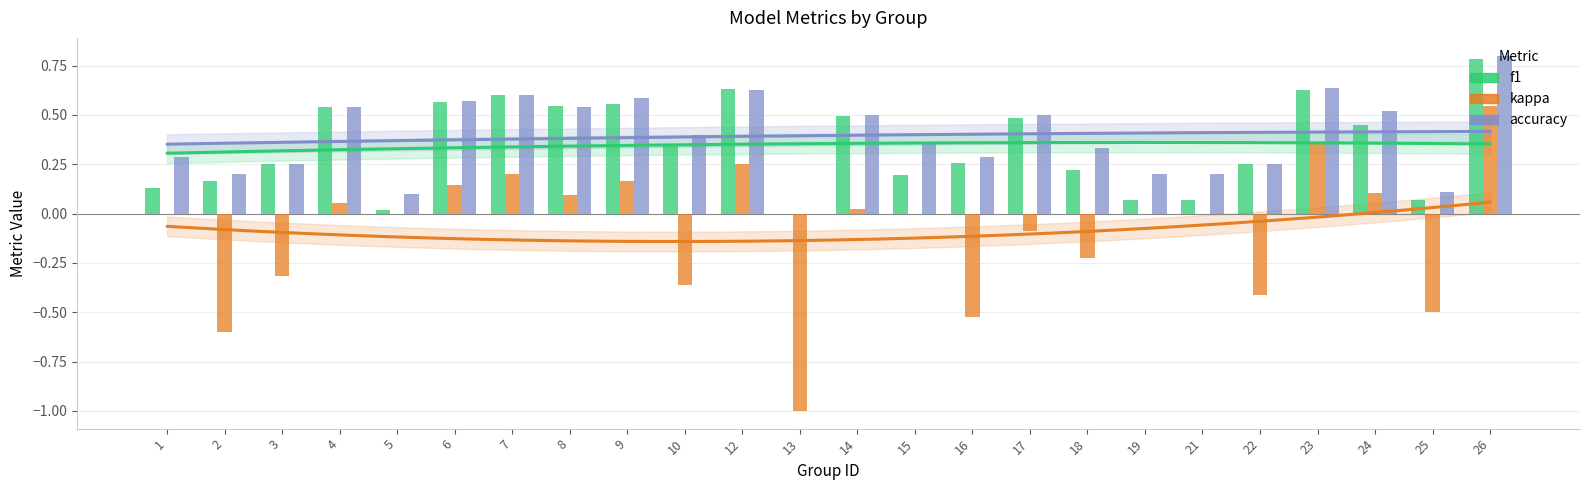

Between 1 and 12, which series saw the biggest shift?

f1